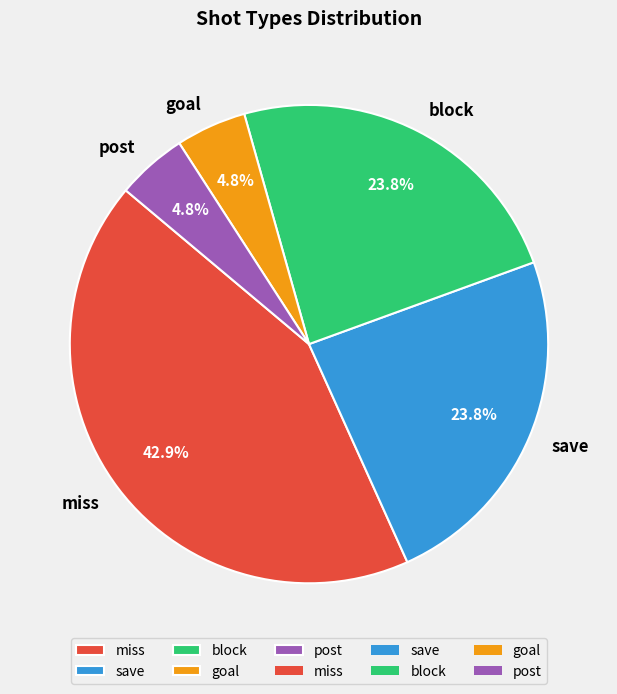

What percentage is NOT represented by save?

76.2%